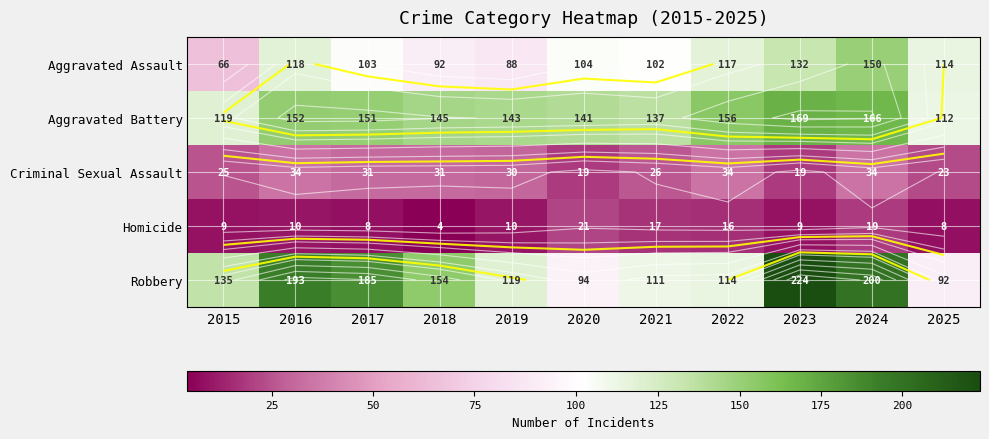

Read the Aggravated Battery value at 2018, to the nearest 5.

145